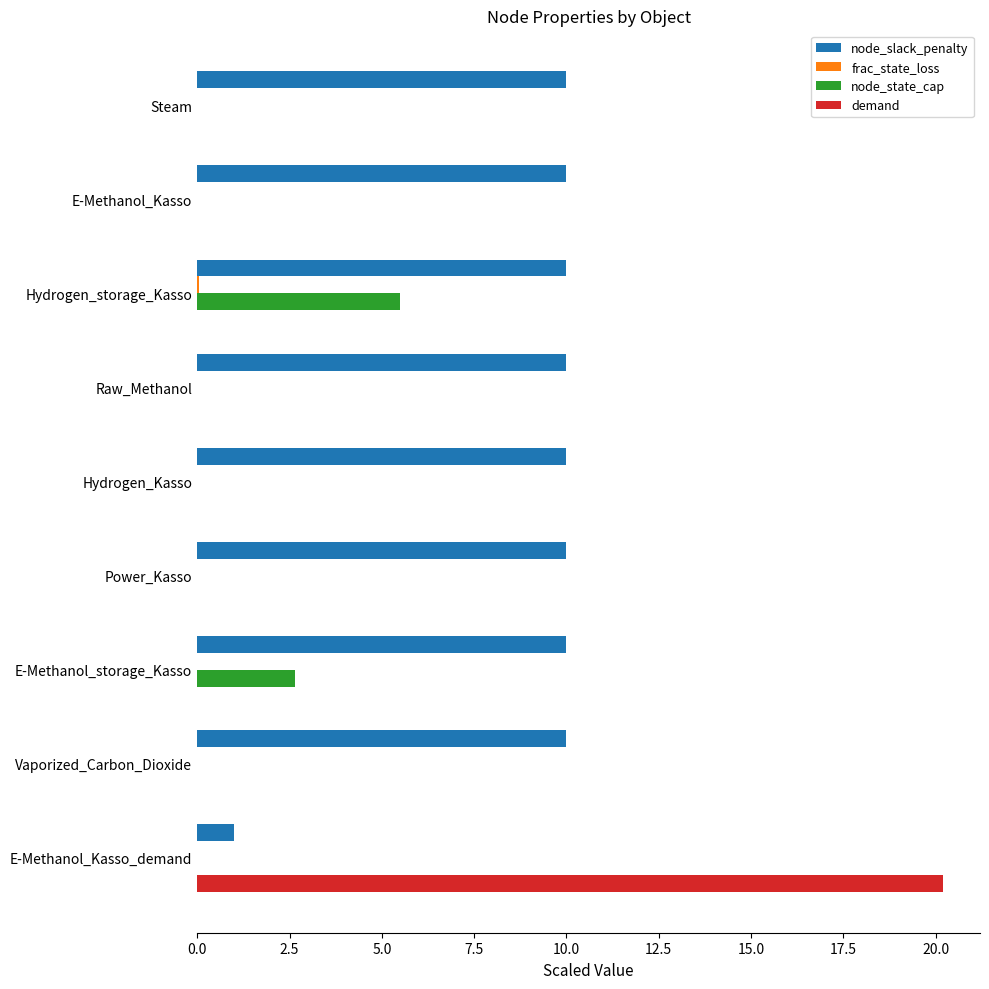

Between Vaporized_Carbon_Dioxide and E-Methanol_Kasso_demand, which series saw the biggest shift?

demand